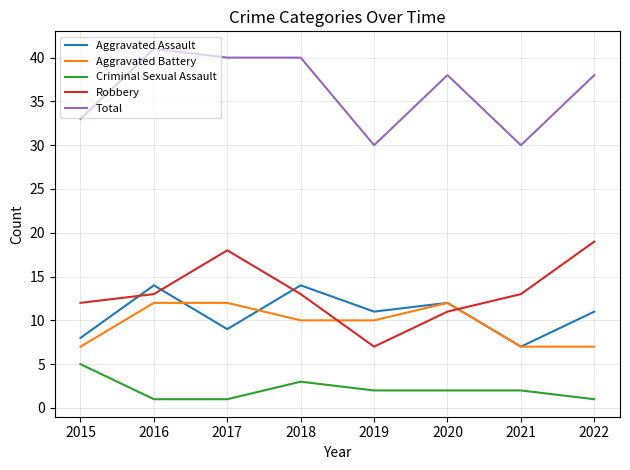

The value of Aggravated Assault at 2015 is 8. True or false?

True